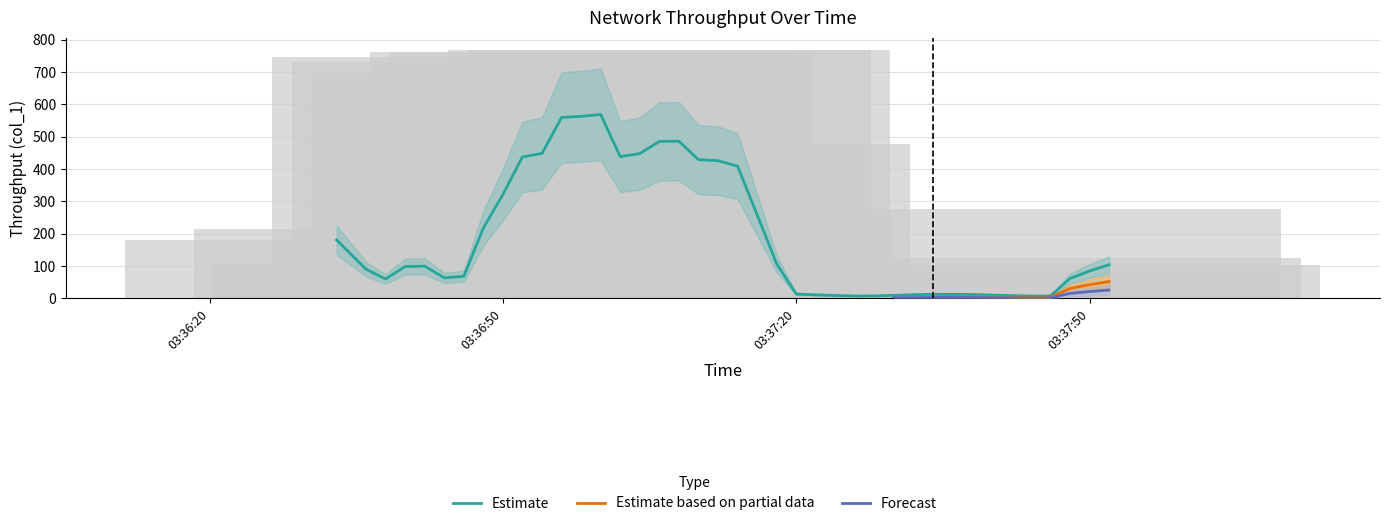

The value of Forecast at 8 is 117.3. True or false?

False